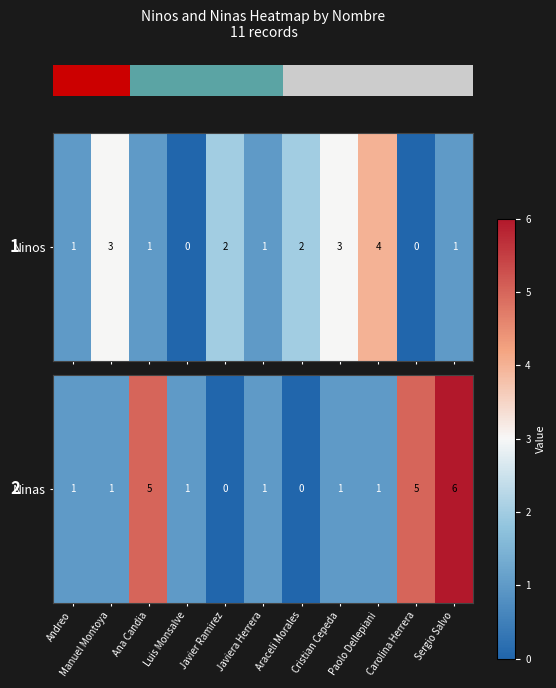

True or false: the data shows 5 at Ana Candia.

True